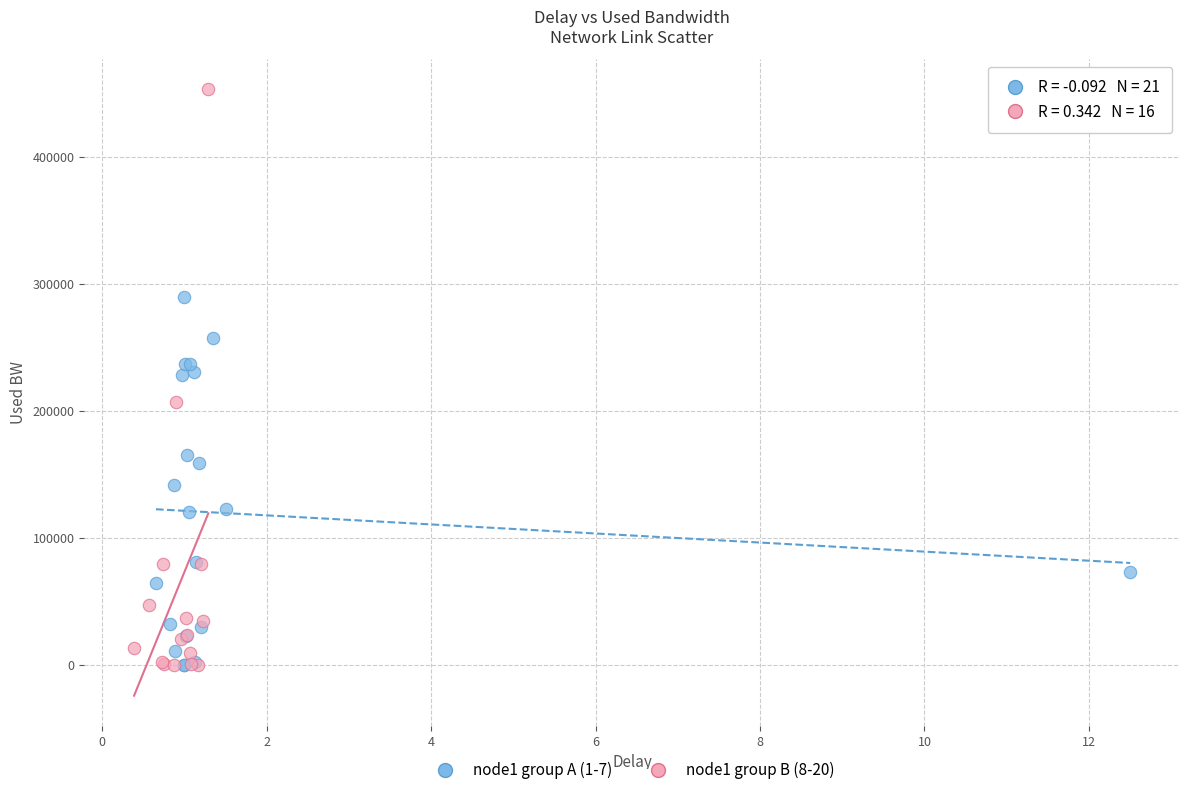

Which series has the largest Y range (max minus min)?

node1 group B (8-20)